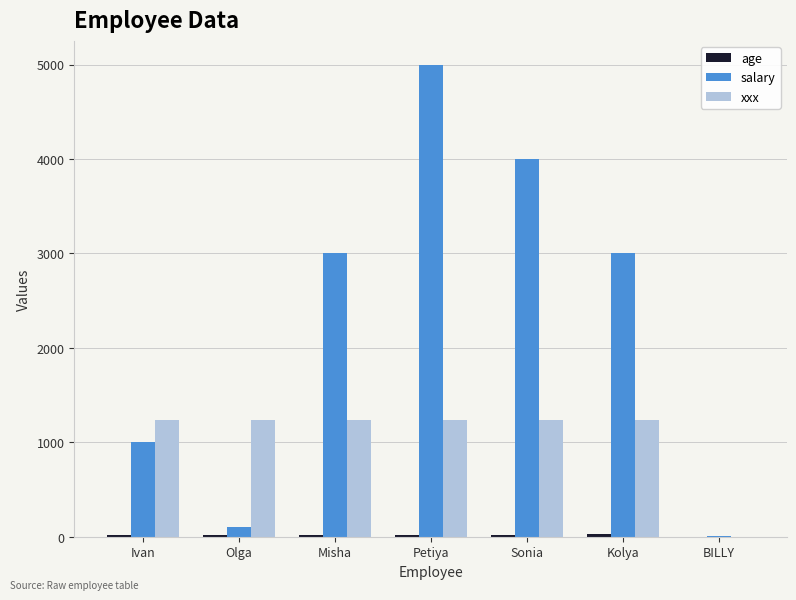

At which category is the sum across all series the highest?

Petiya